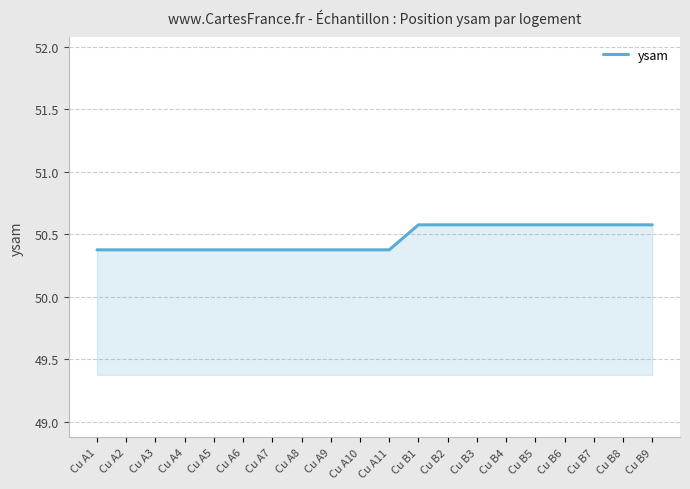

What value does the data have at Cu B3?

50.6